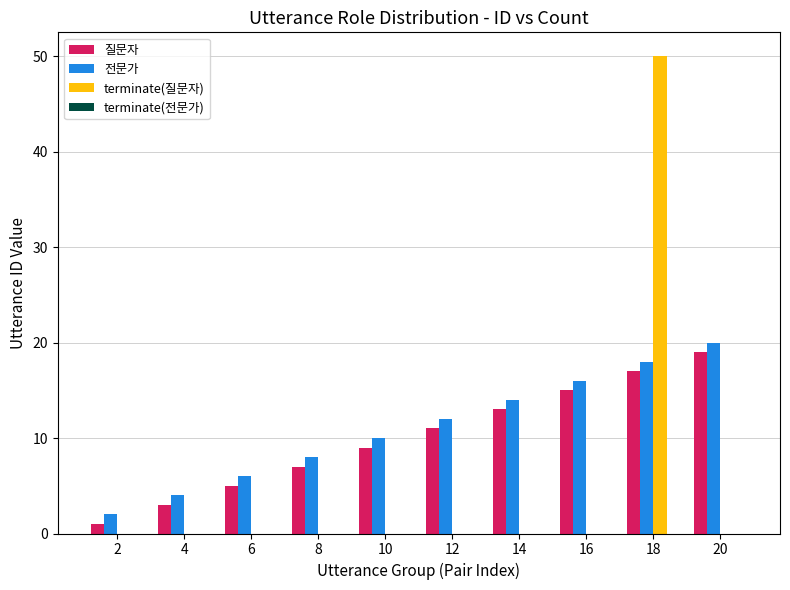

At which category does the chart reach its peak across all series?

18